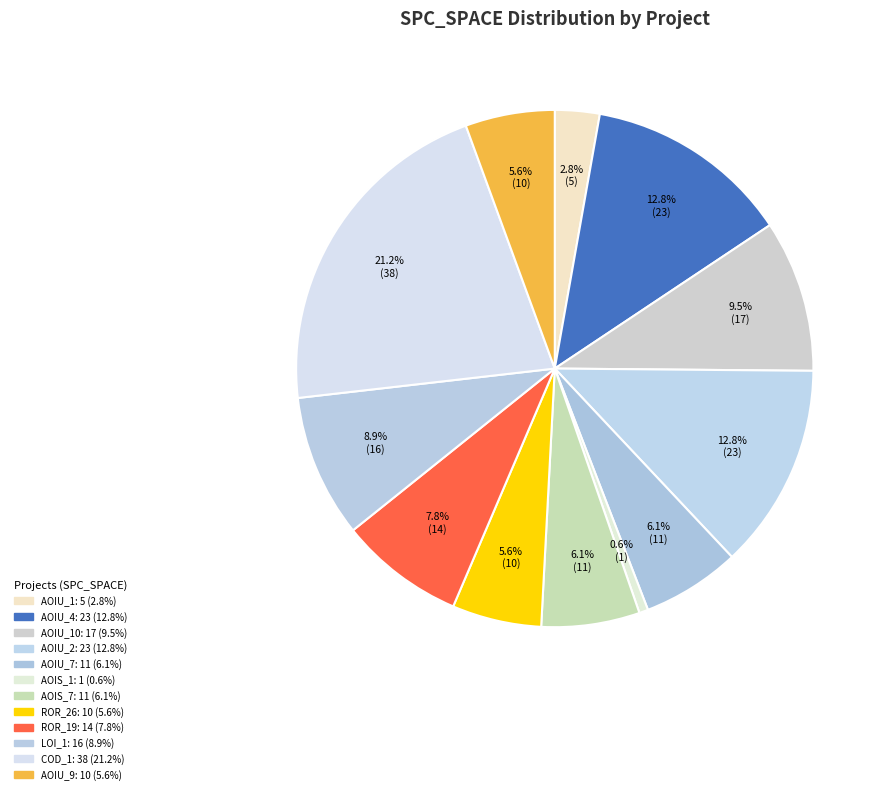

How many slices are in this pie chart?

12